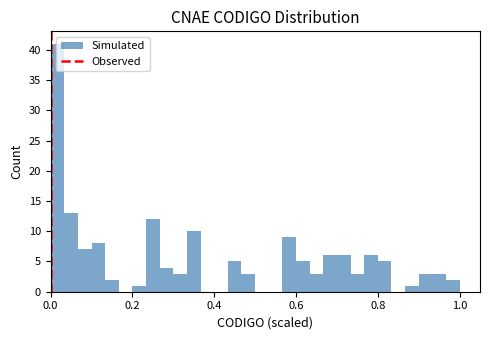

Around what value on the x-axis is the tallest bar? Give the approximate position of its centre, as read against the axis.

0.02